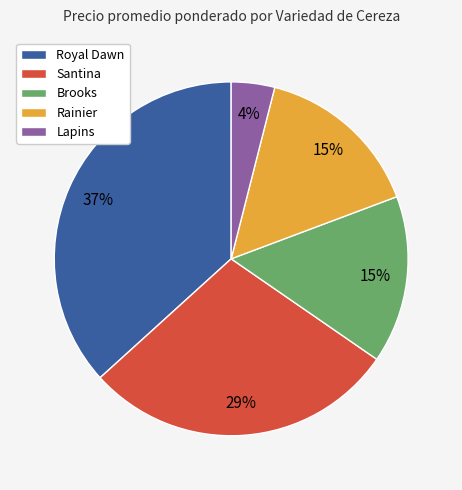

The Brooks slice represents 9% of the pie. True or false?

False